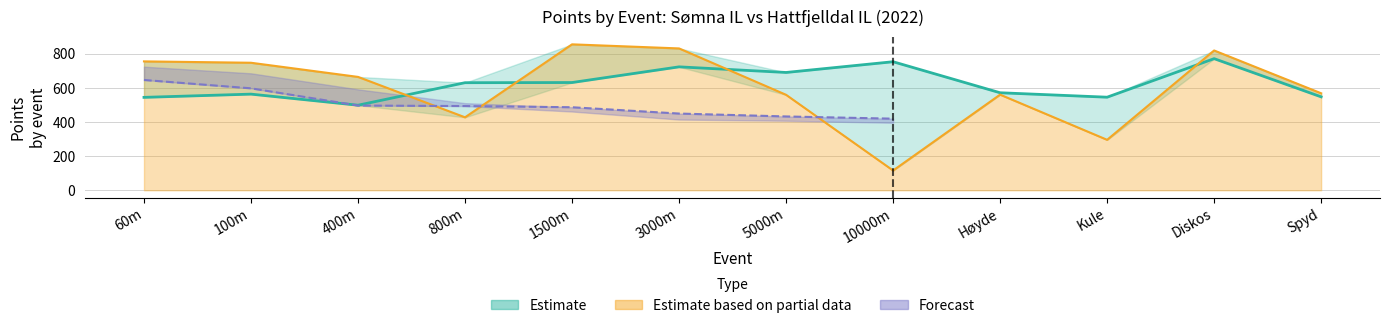

Which category has the lowest value across all series?

400m